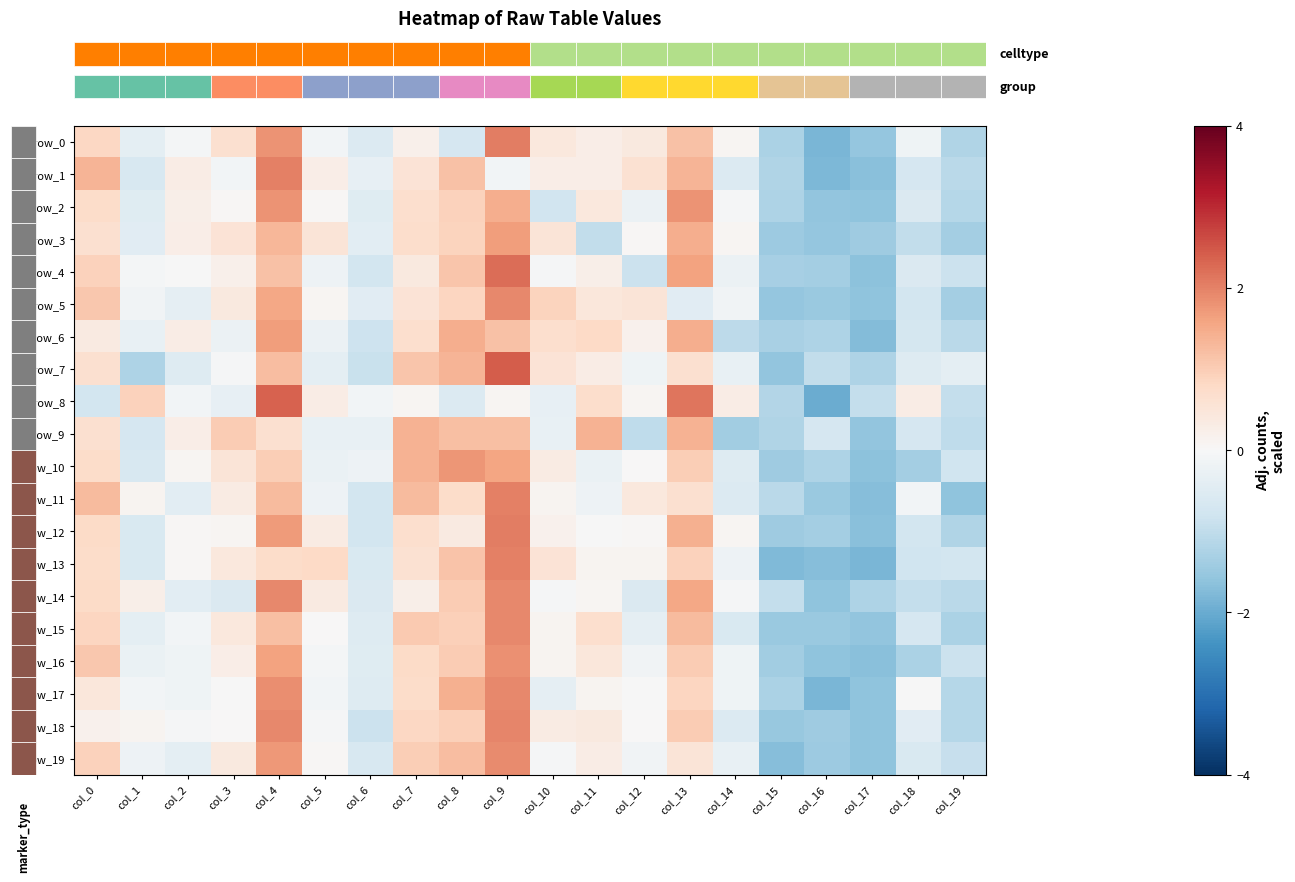

What is the greatest value displayed?

2.4